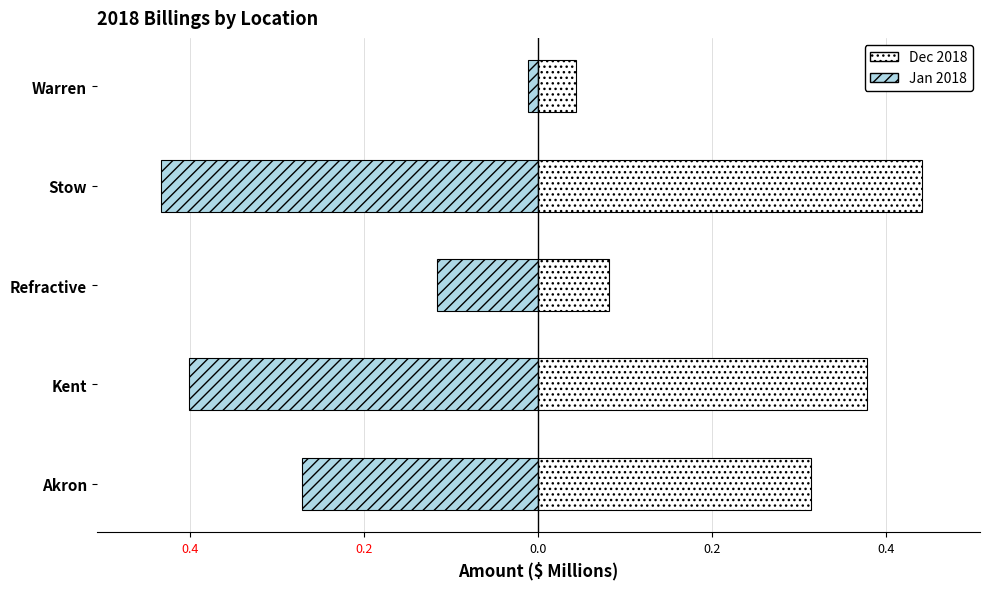

Are the bars horizontal?

Yes